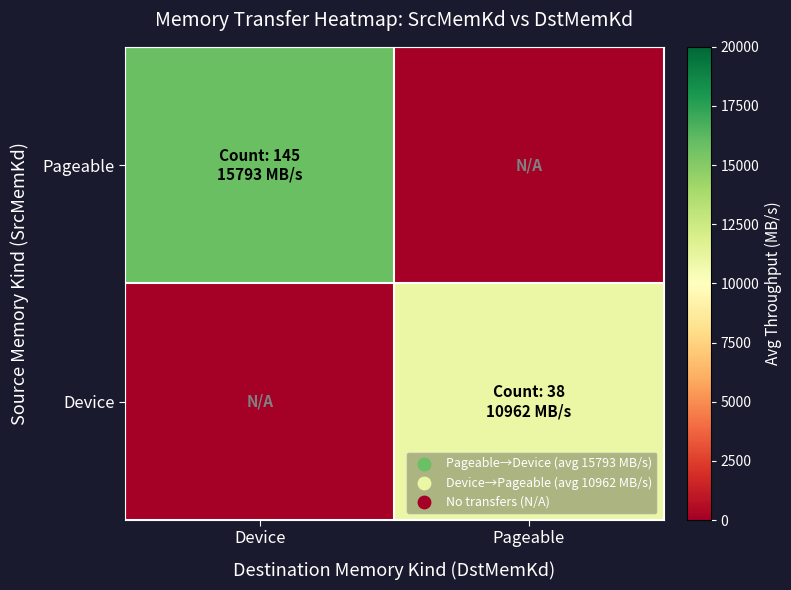

Between Device and Pageable, which is larger?

Device